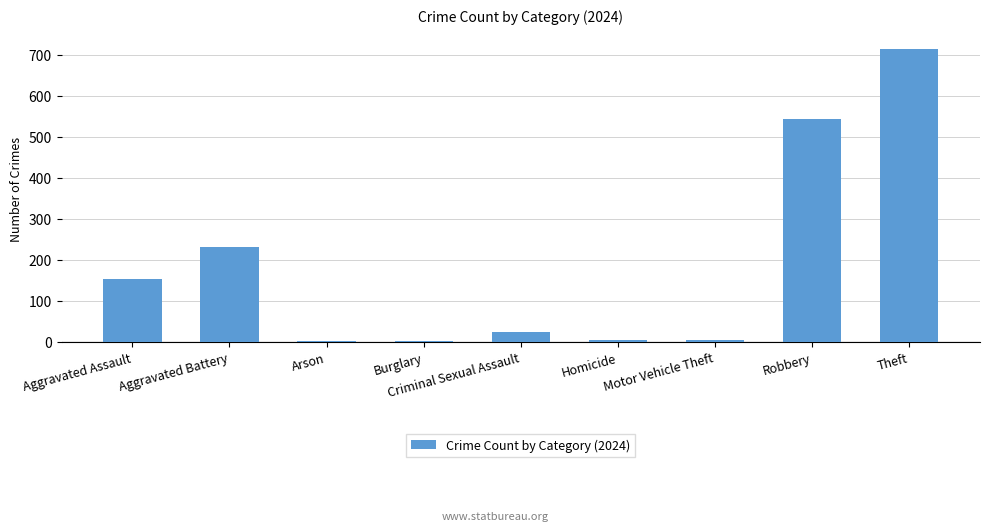

Which has a higher value, Aggravated Assault or Motor Vehicle Theft?

Aggravated Assault